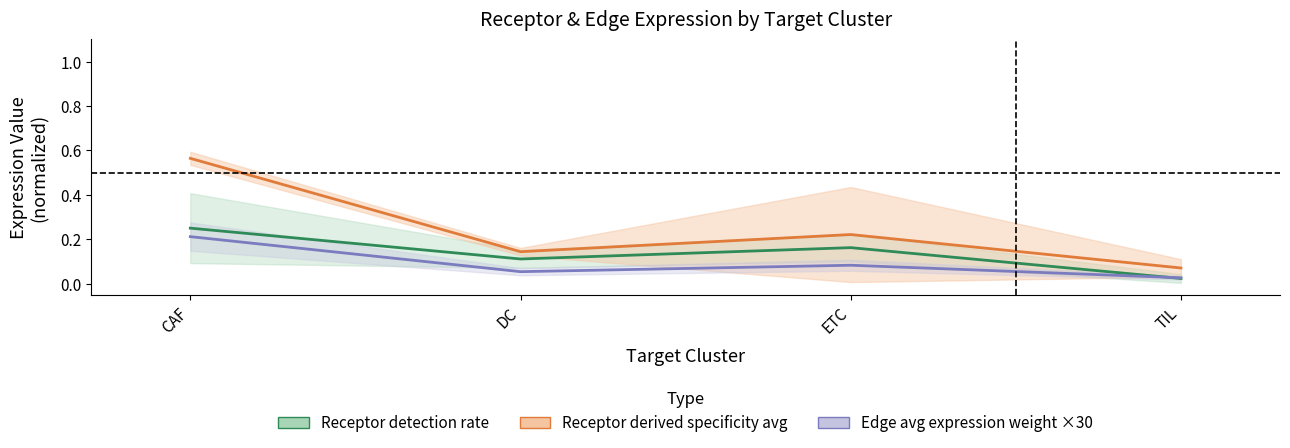

Which category has the highest value across all series?

CAF